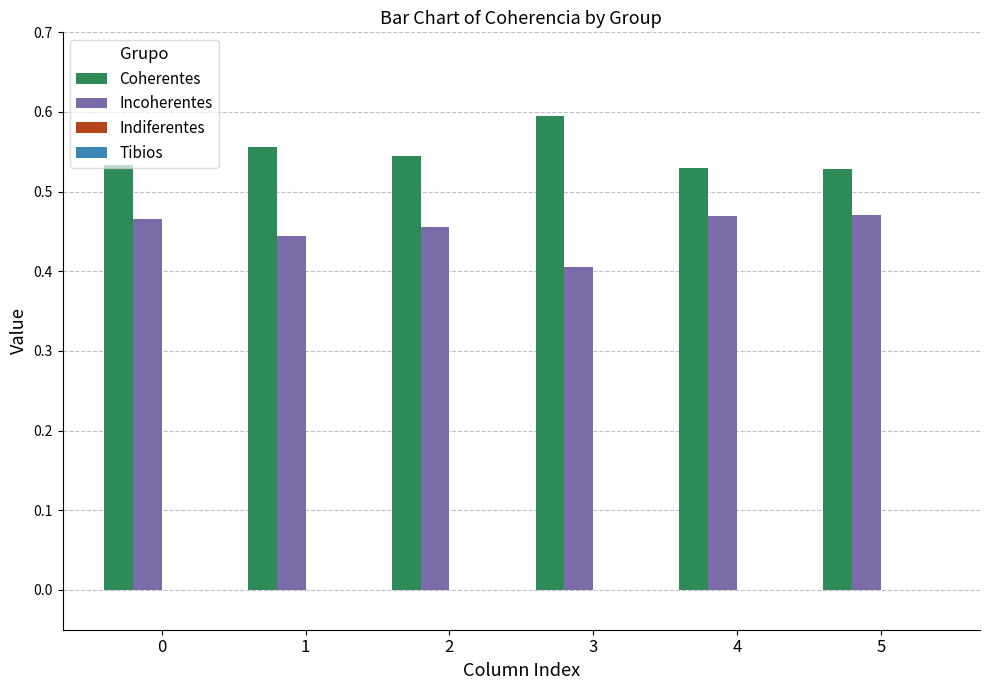

Are the bars grouped side by side (vs. stacked)?

Yes